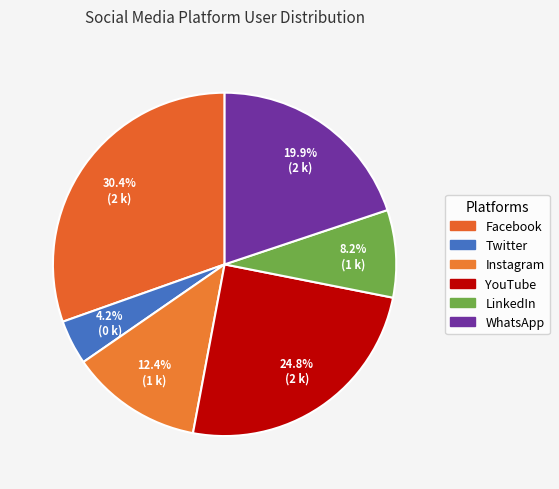

How many slices are in this pie chart?

6